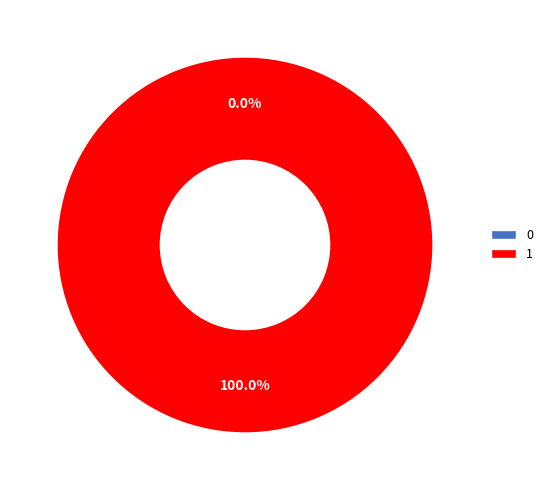

True or false: 1 accounts for 91% of the total.

False